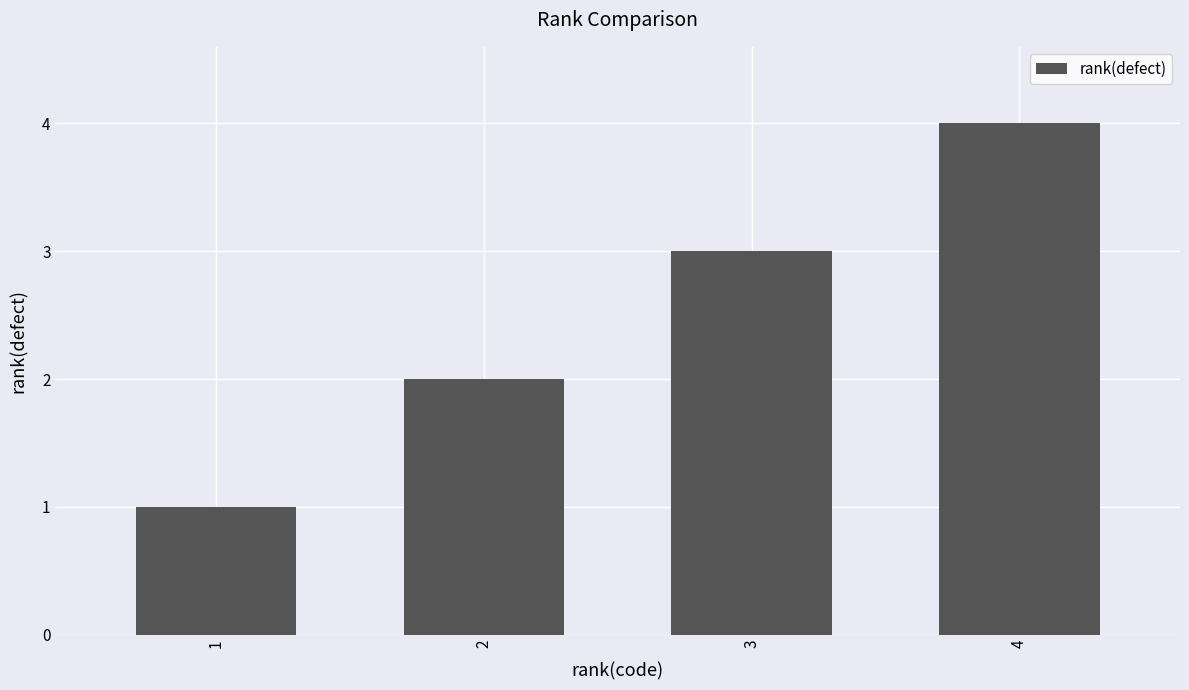

What is the ratio of the value at 1 to the value at 2?

0.5